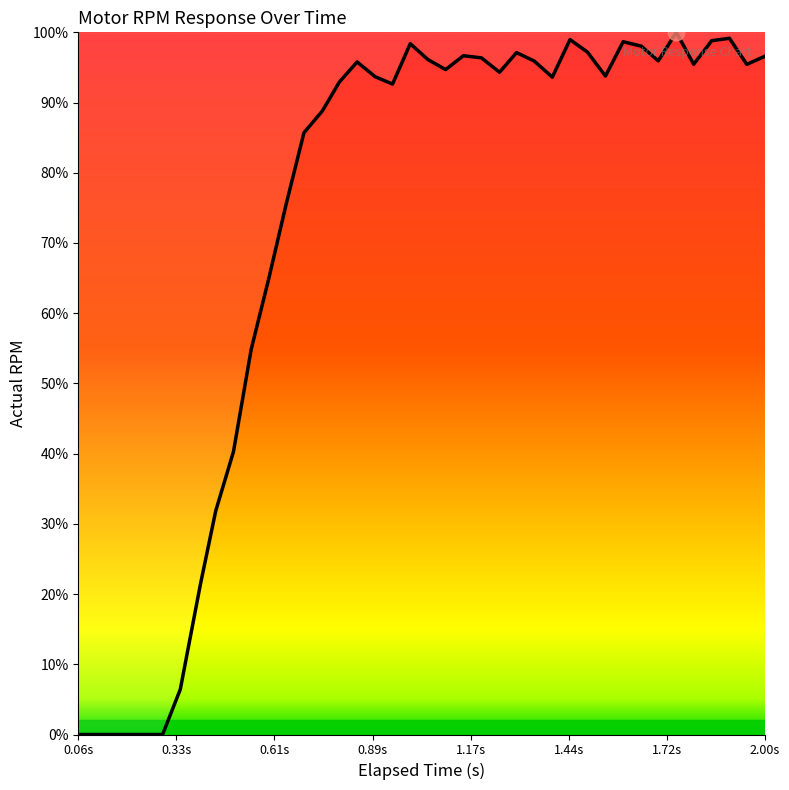

Does the chart display data point markers on the line(s)?

No